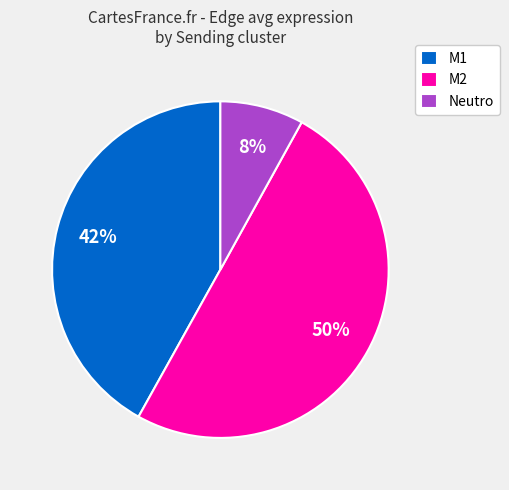

What is the majority slice?

M2